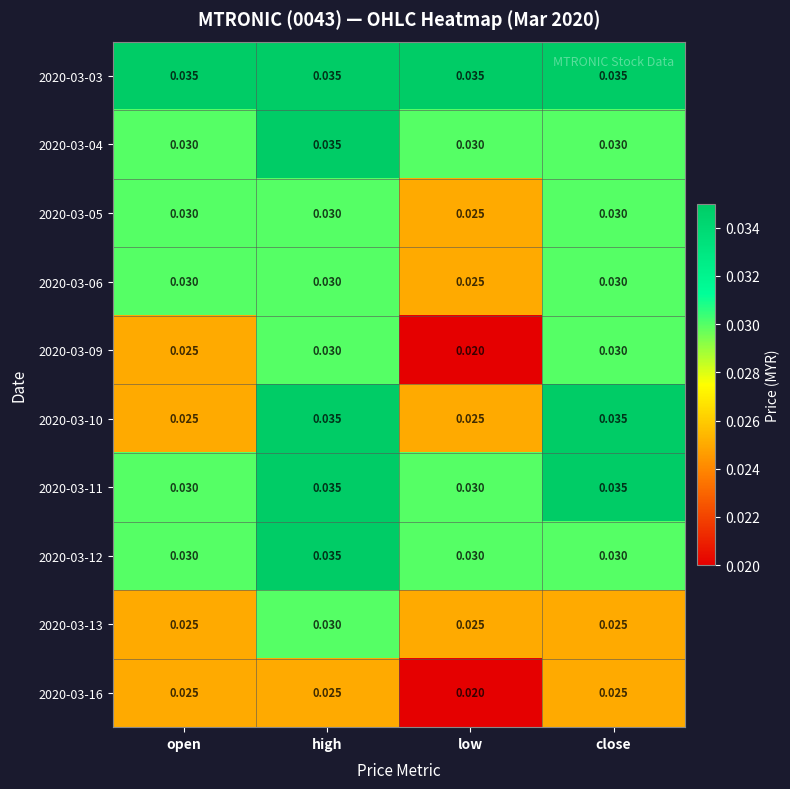

Count the number of data series in this chart.

10